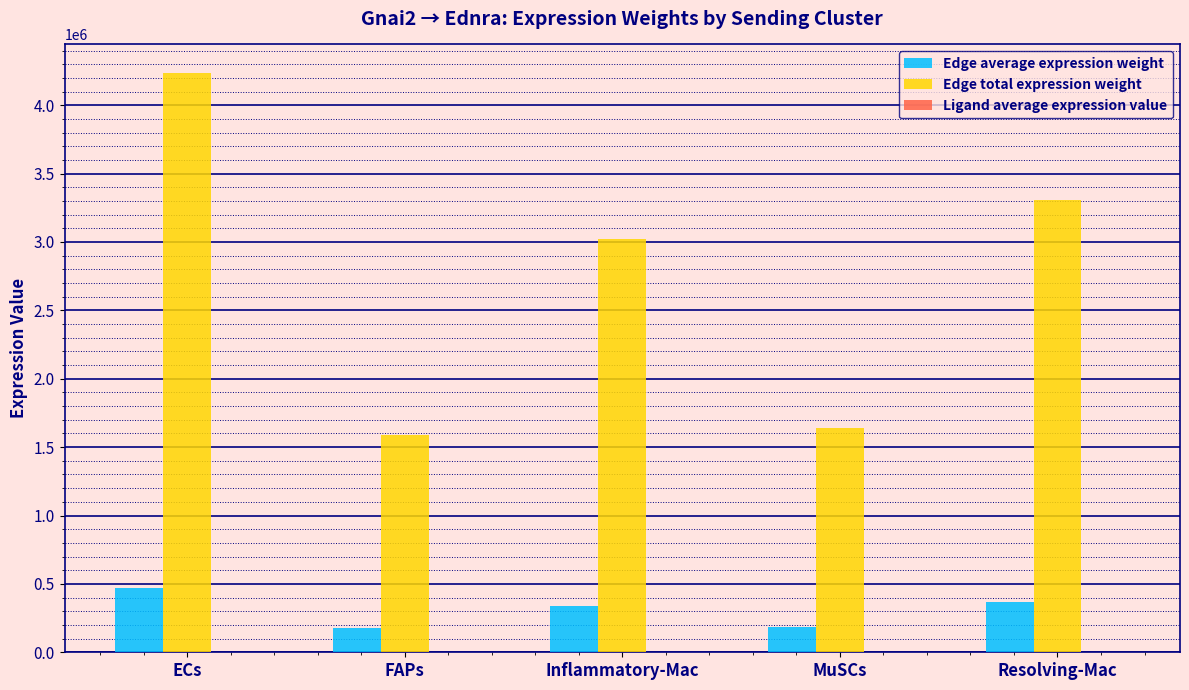

What is the greatest value displayed?

4232727.5